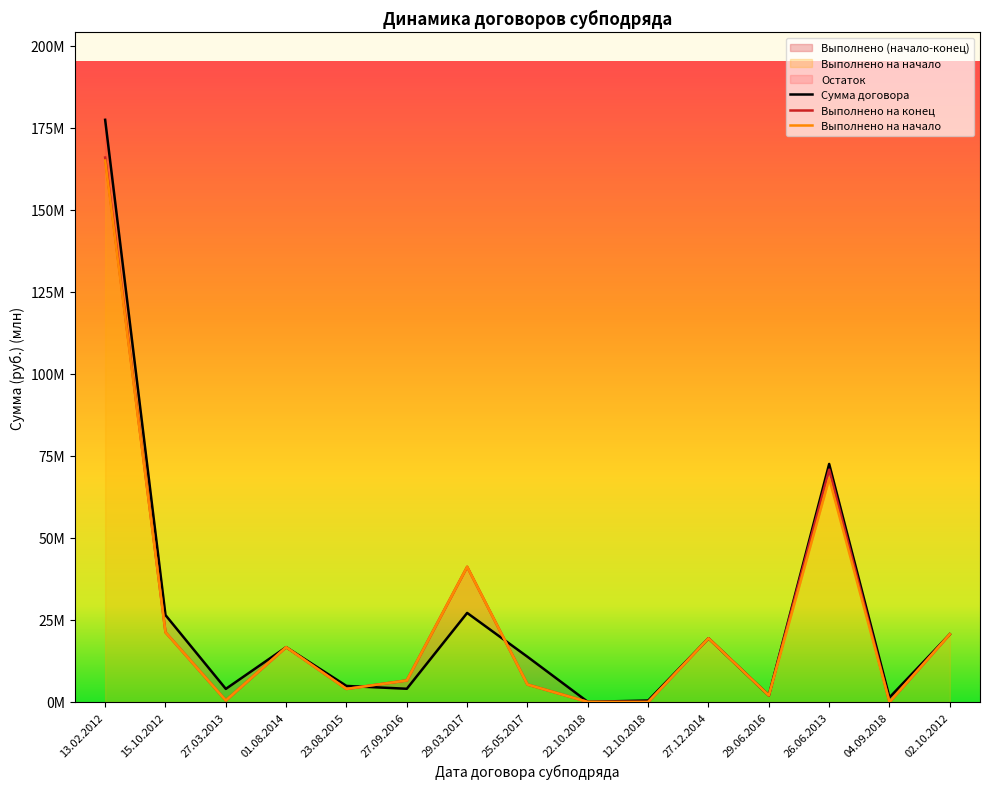

Between 23.08.2015 and 27.12.2014, which series saw the biggest shift?

Выполнено на конец